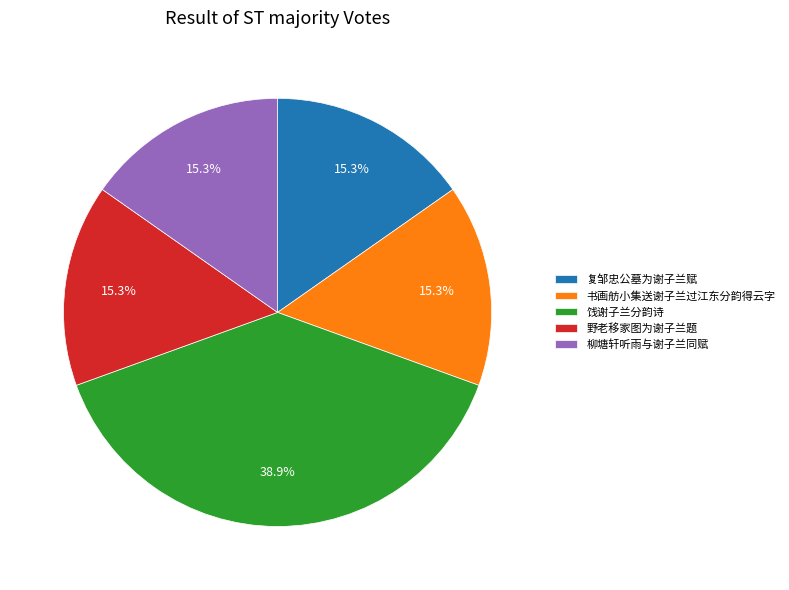

The 柳塘轩听雨与谢子兰同赋 slice represents 15% of the pie. True or false?

True